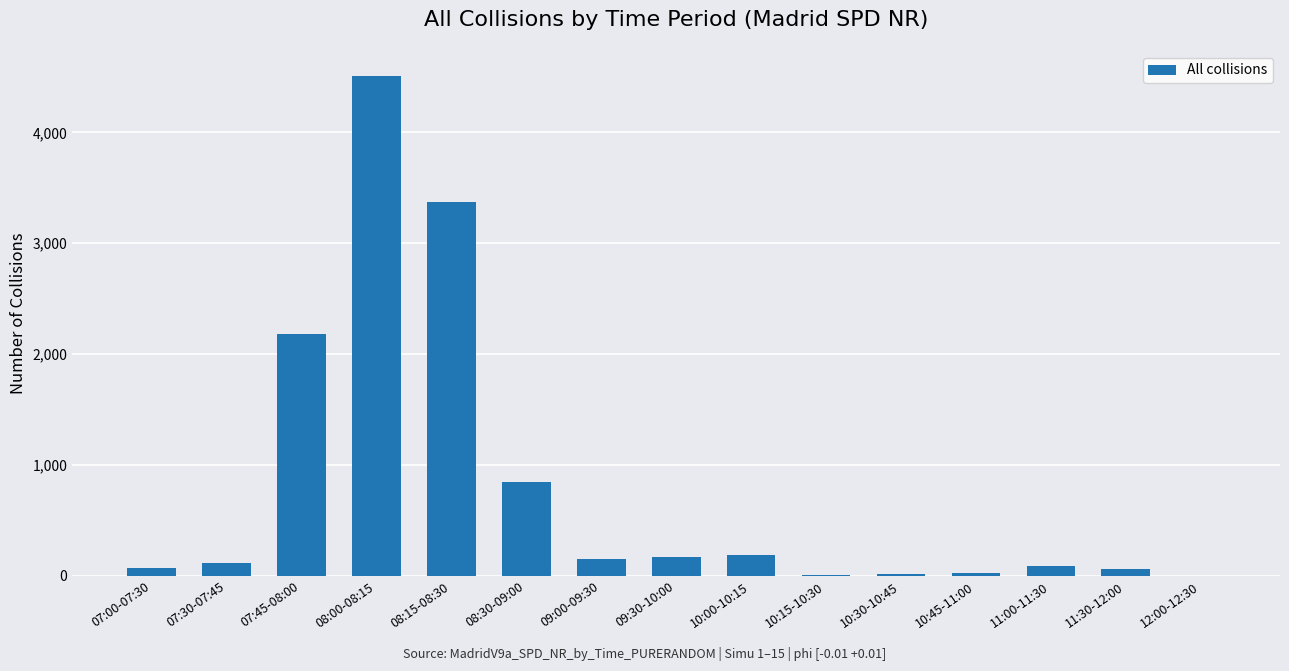

Is it true that the value at 07:30-07:45 is 114?

True